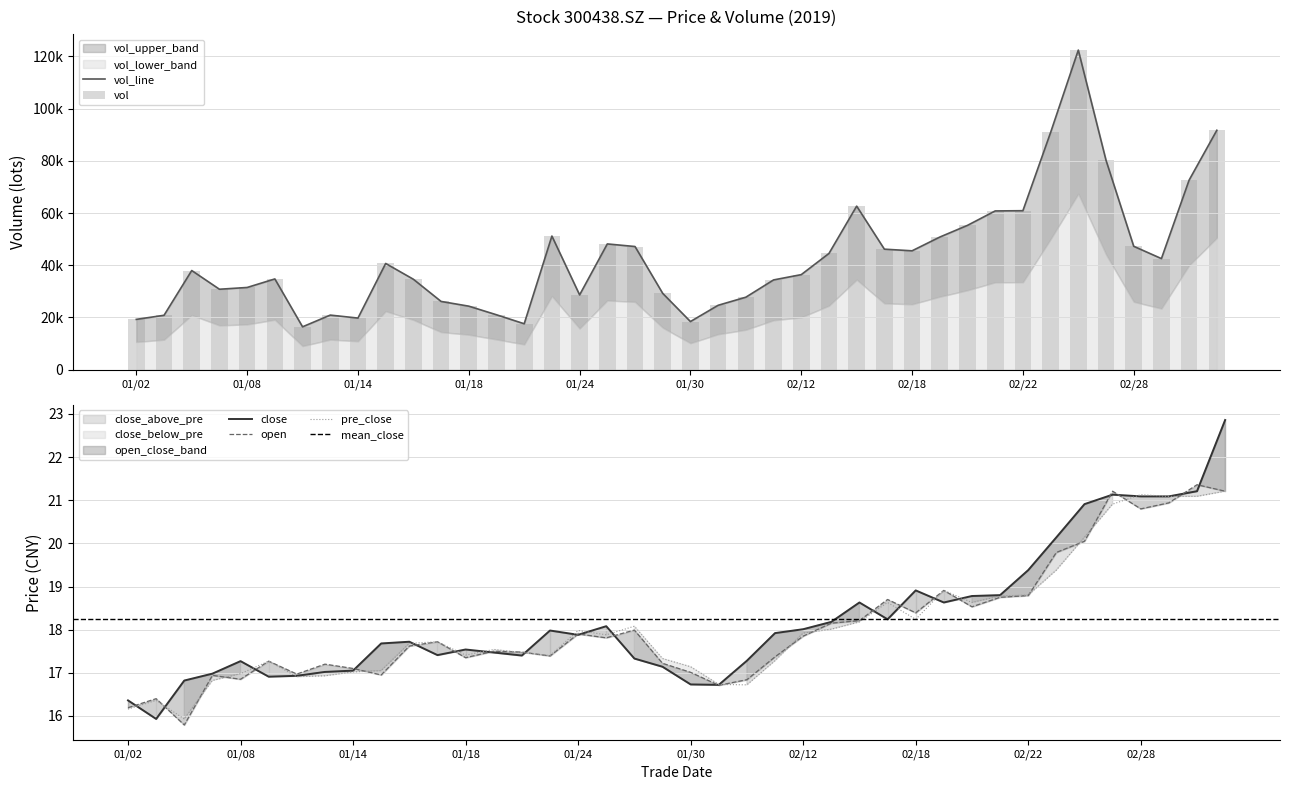

True or false: pre_close has a value of 3.8 at 01/02.

False